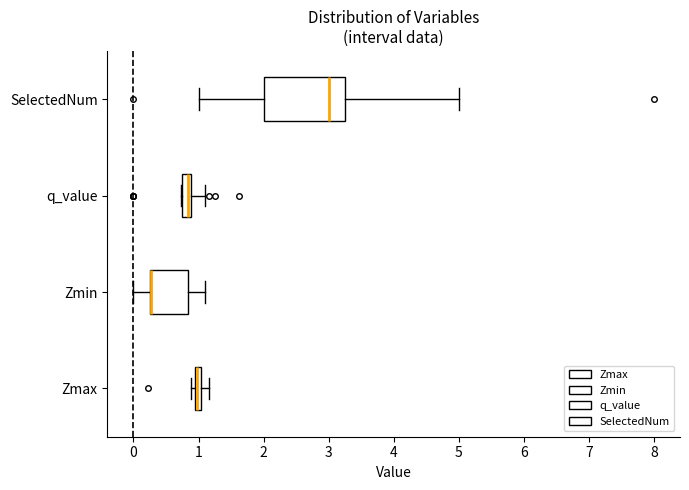

Where is the right edge of the box for Zmin on the x-axis? The values are not printed on the chart, so give them approximately, as read against the axis.

0.8